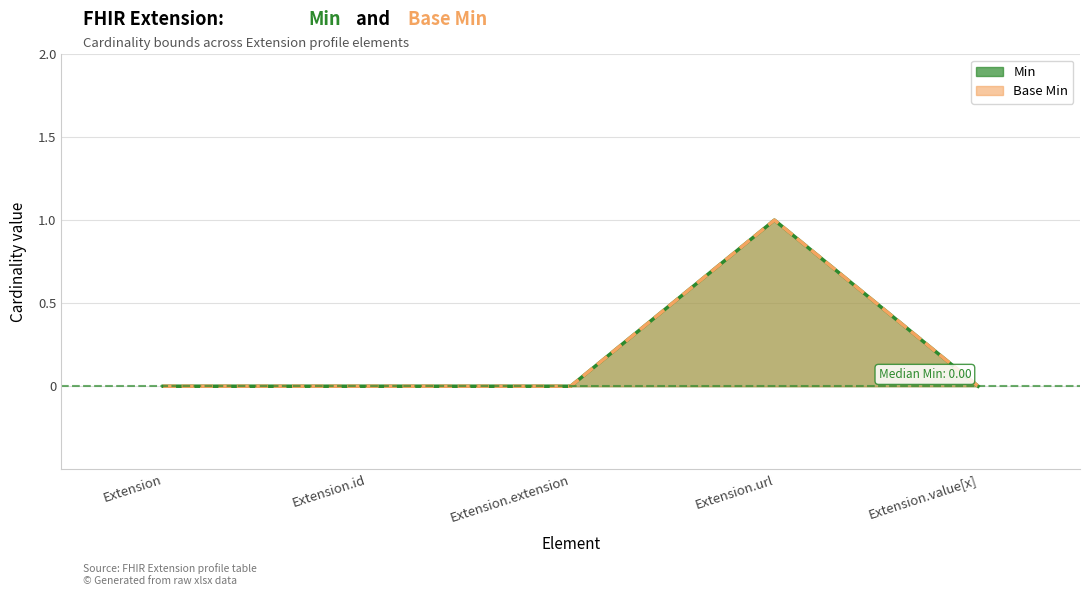

True or false: Base Min has more than 0 interior local peaks.

True